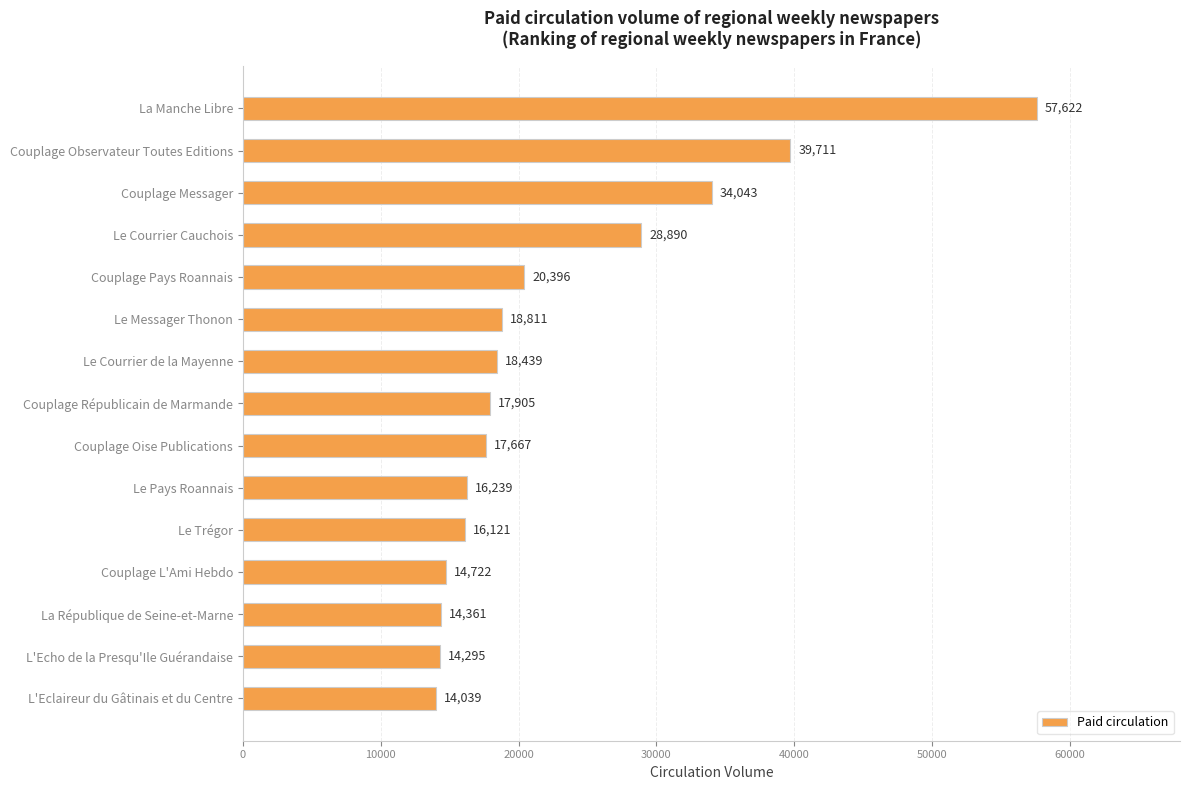

Reading bottom to top, transcribe all the data shown in this chart.

14039	14295	14361	14722	16121	16239	17667	17905	18439	18811	20396	28890	34043	39711	57622